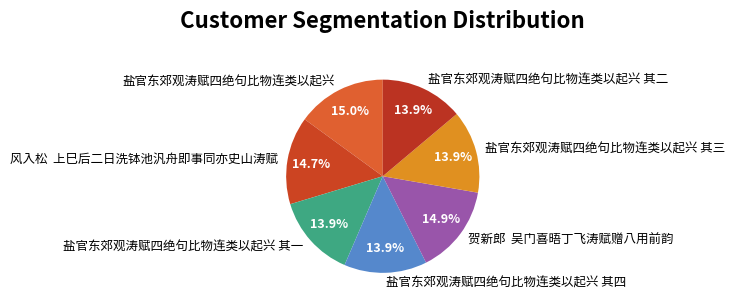

What percentage is NOT represented by 盐官东郊观涛赋四绝句比物连类以起兴 其一?

86.1%